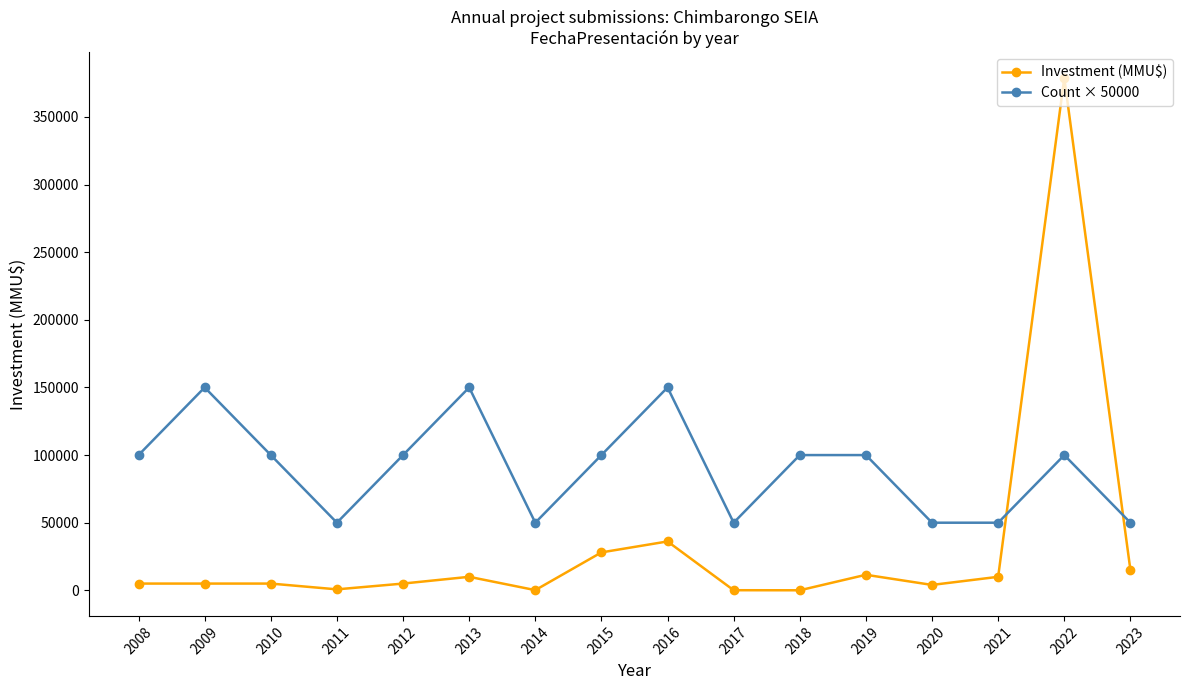

What is the total value across all series at 2009?

155000